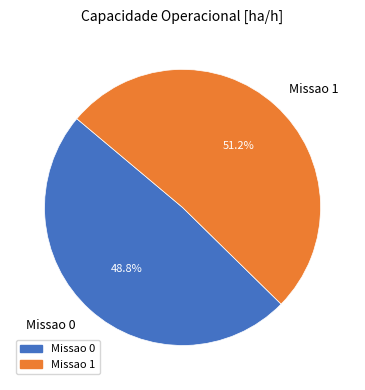

Does any single category account for the majority?

Yes